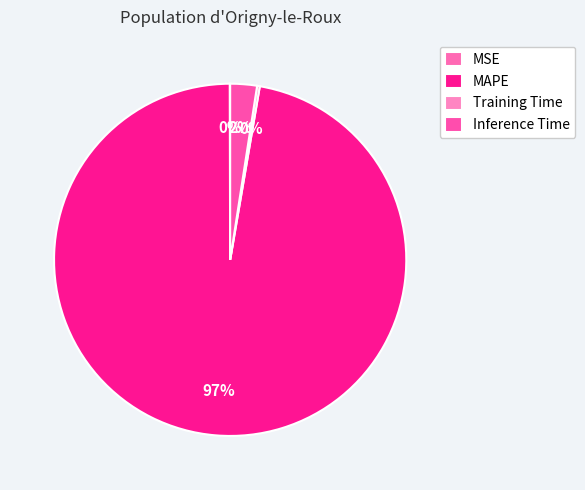

To the nearest percent, what is the difference between the Inference Time and MSE slice percentages?

2%